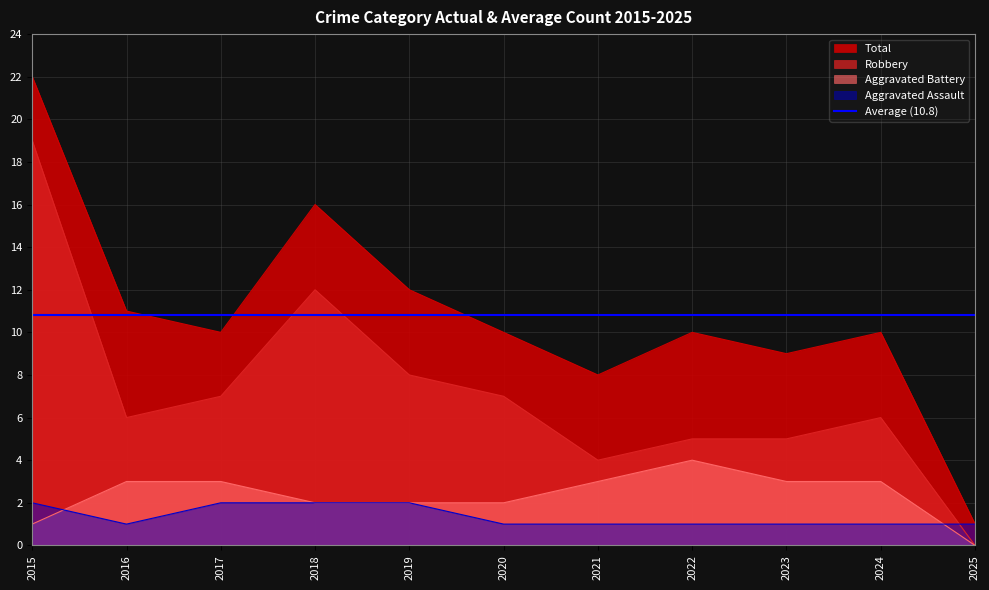

The value of Aggravated Battery at 2017 is 5. True or false?

False